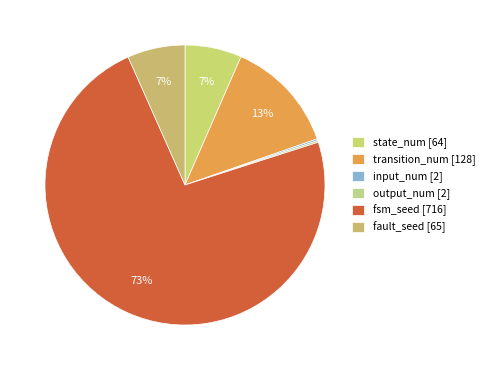

What is the majority slice?

fsm_seed [716]